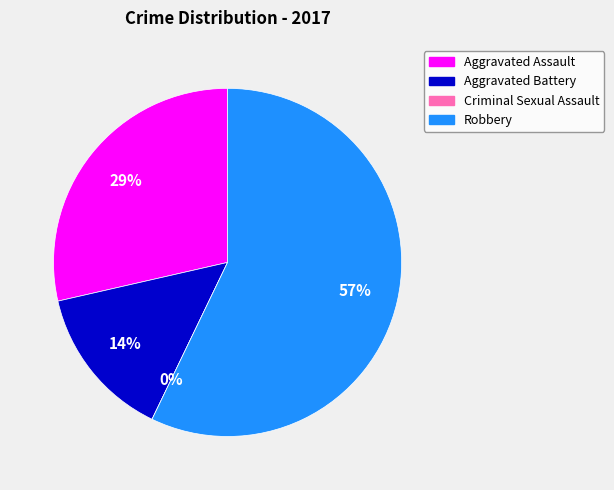

How many segments does this pie chart have?

4